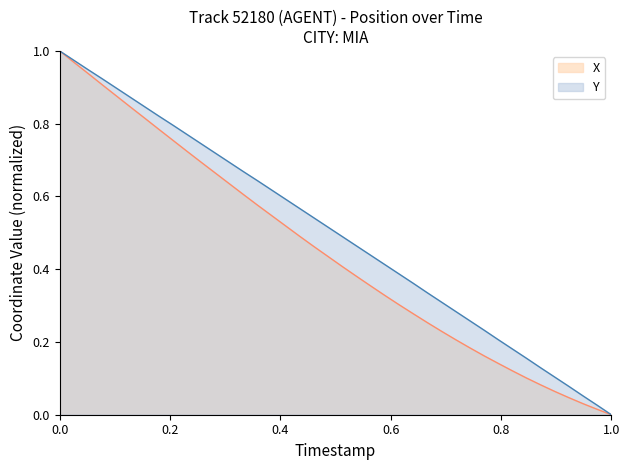

List the series in order of their peak value, highest first.

X, Y